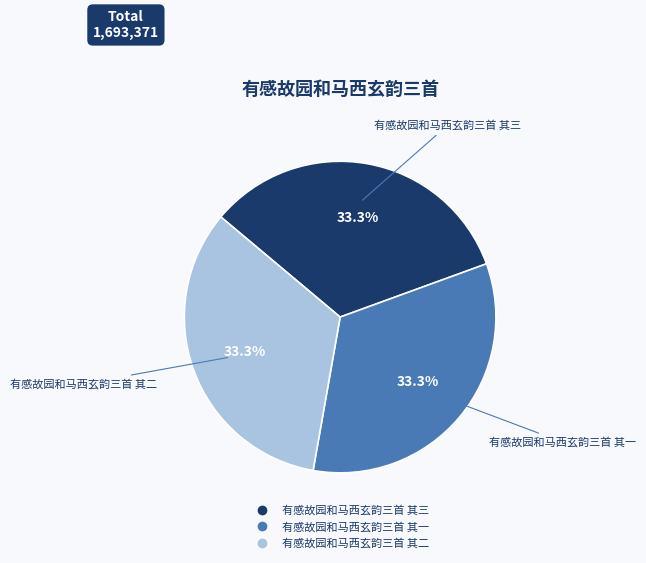

Approximately how many times larger is the value at 有感故园和马西玄韵三首 其三 compared to 有感故园和马西玄韵三首 其一?

1.0